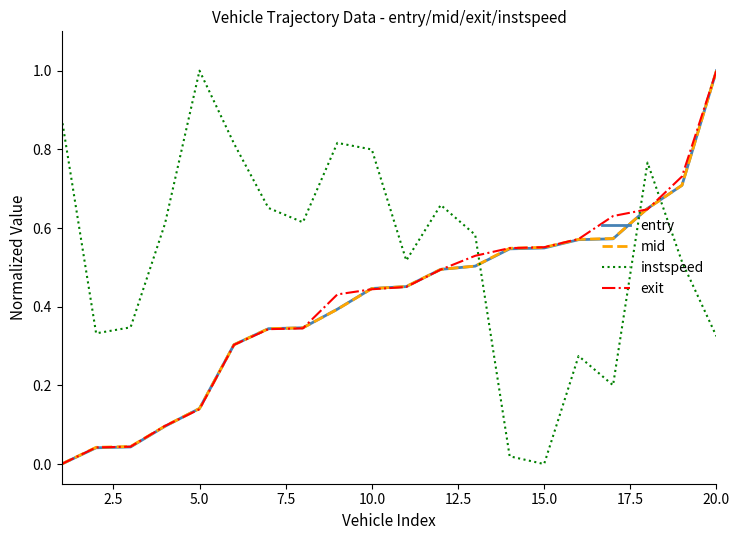

Which series has the largest total across all categories?

instspeed